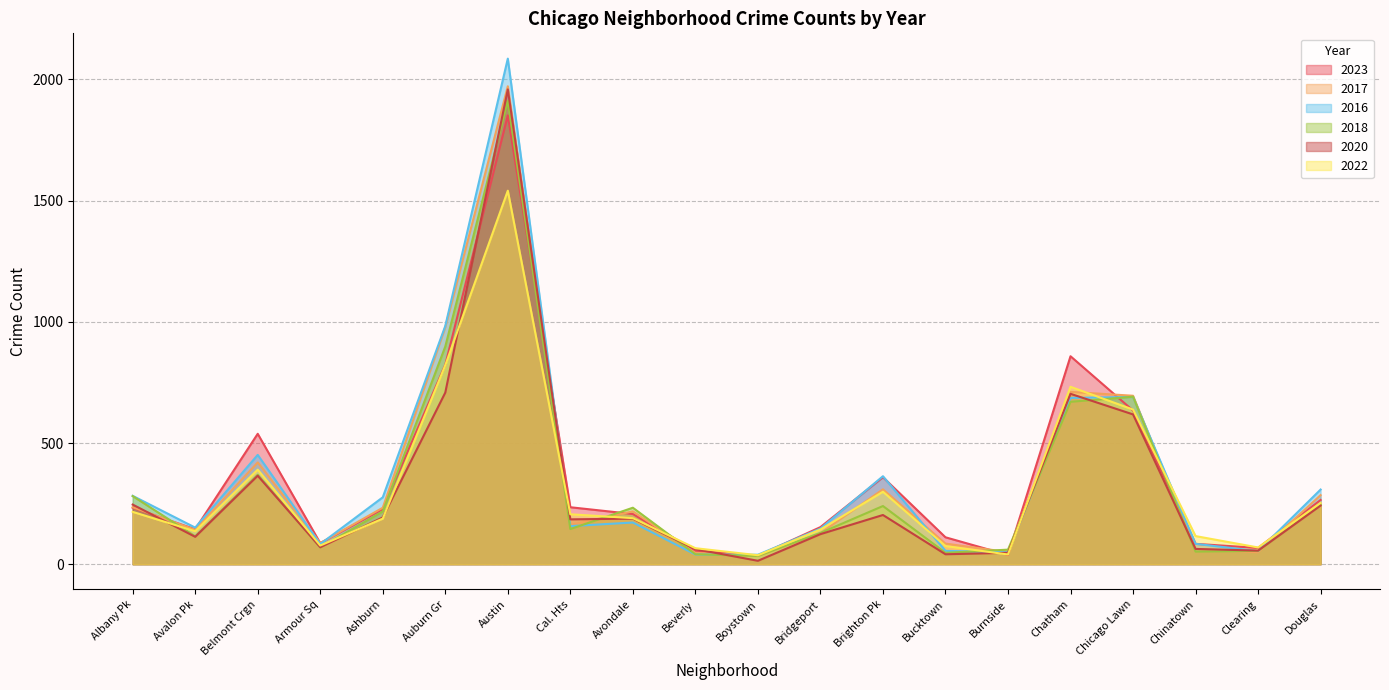

At which category does 2017 reach its first local peak?

Belmont Crgn